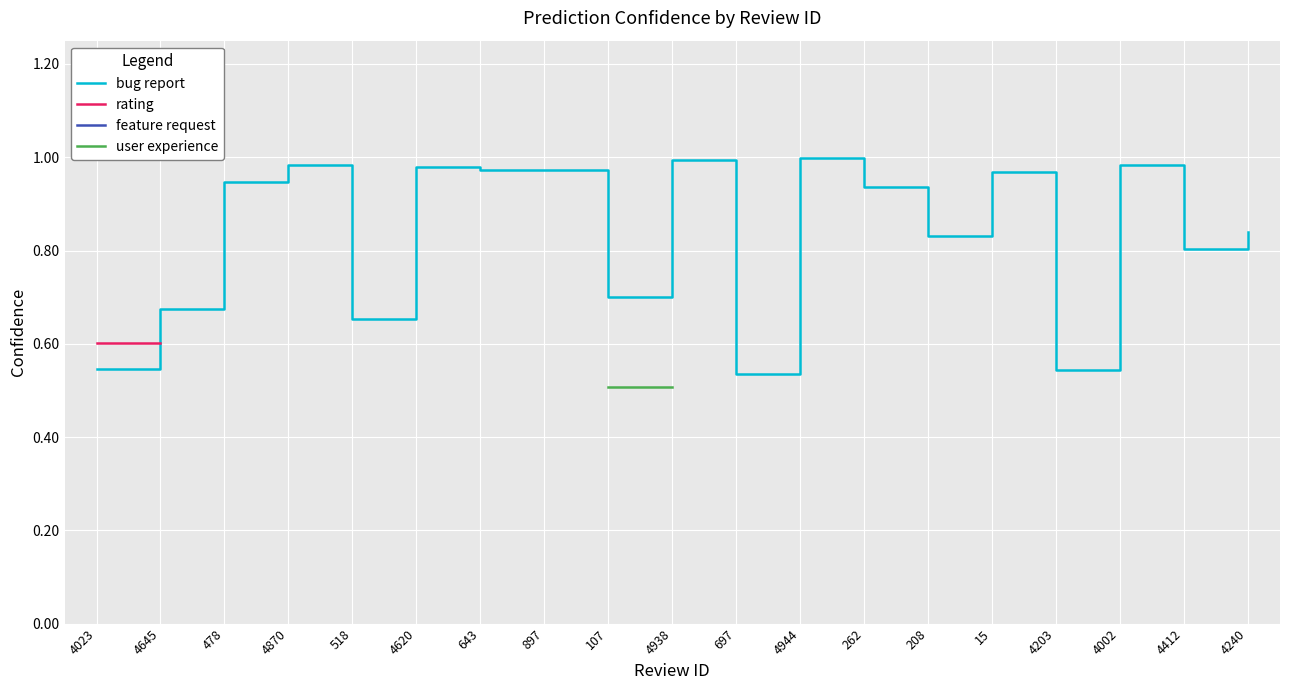

True or false: rating has more than 2 points higher than both neighbors.

False